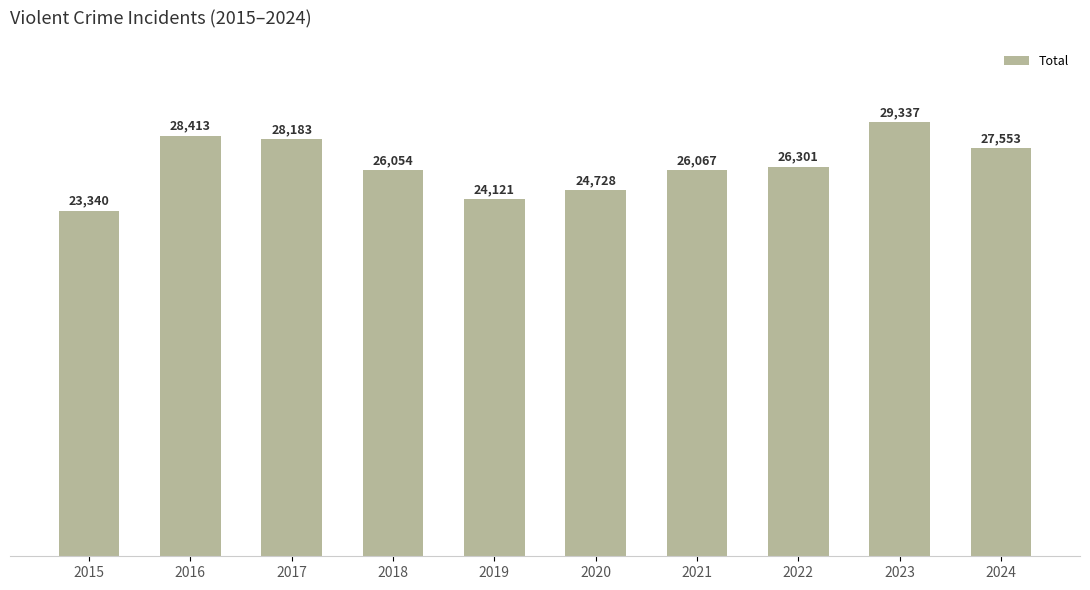

What is the difference between the second highest and minimum values?

5073